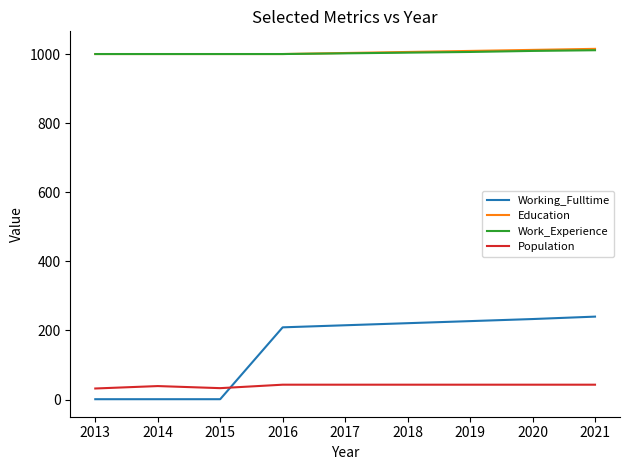

True or false: Population has a value of 43 at 2019.

True